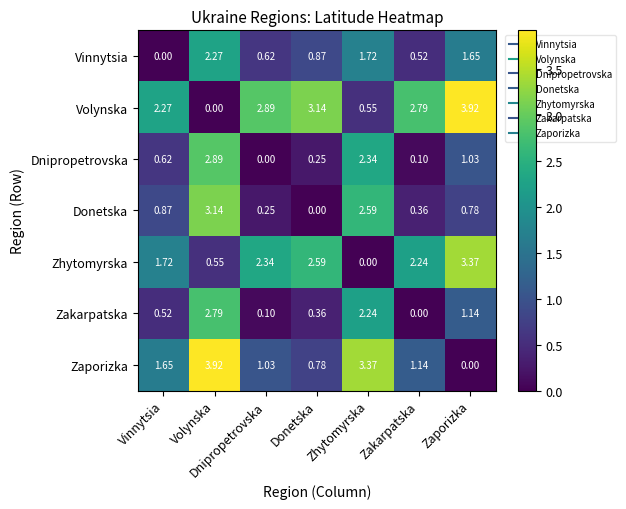

Rank the series at Dnipropetrovska from highest to lowest value.

Volynska, Zhytomyrska, Zaporizka, Vinnytsia, Donetska, Zakarpatska, Dnipropetrovska